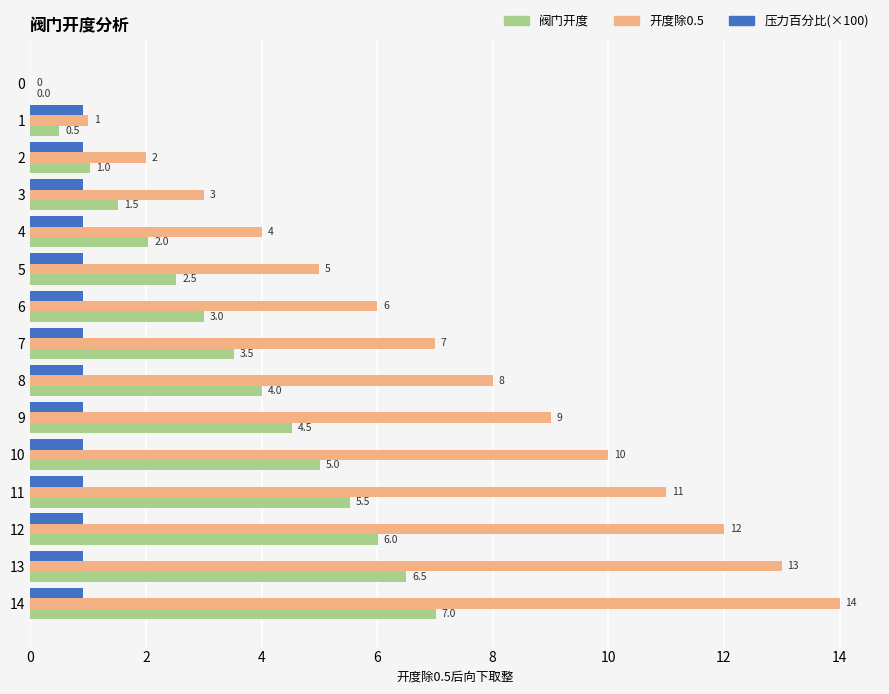

What is the approximate value of 开度除0.5 at 12?

12.0